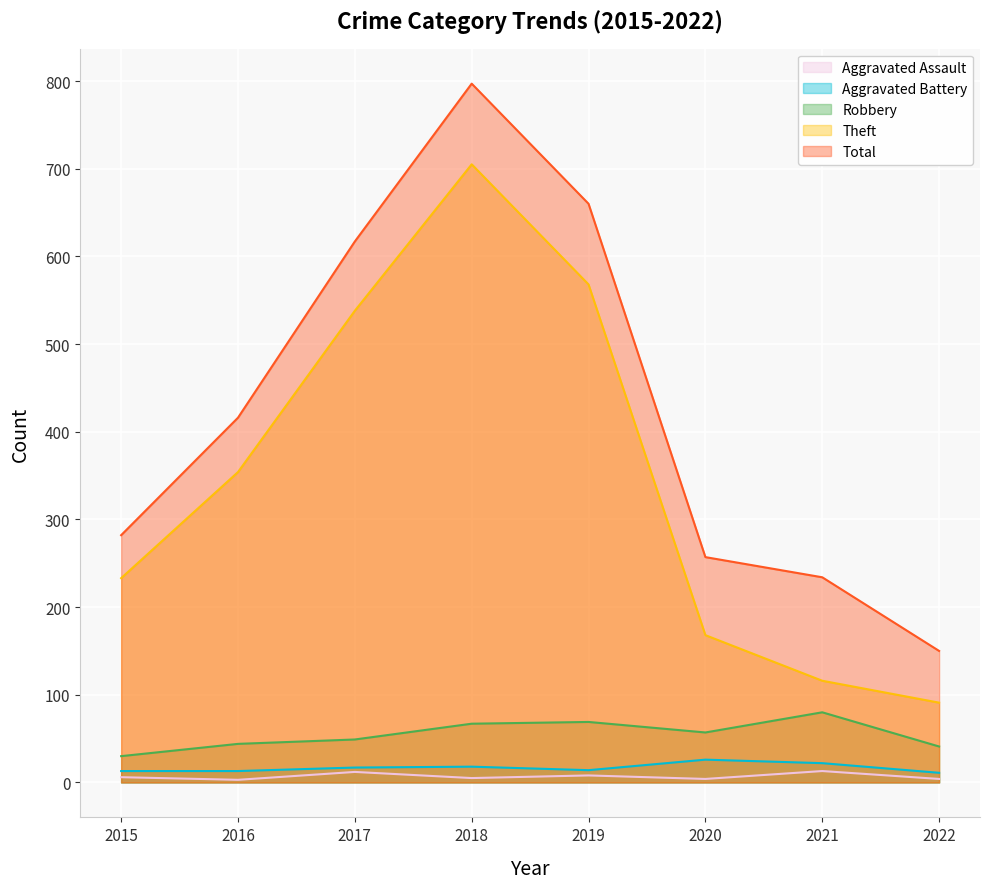

True or false: Aggravated Assault and Aggravated Battery cross at least once.

False